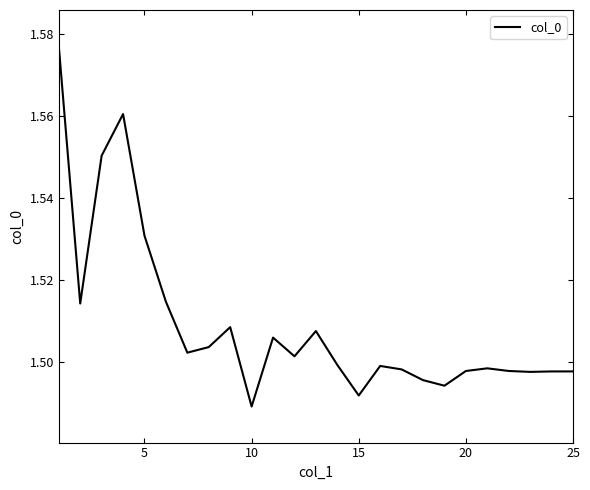

How many lines are shown in the chart?

1